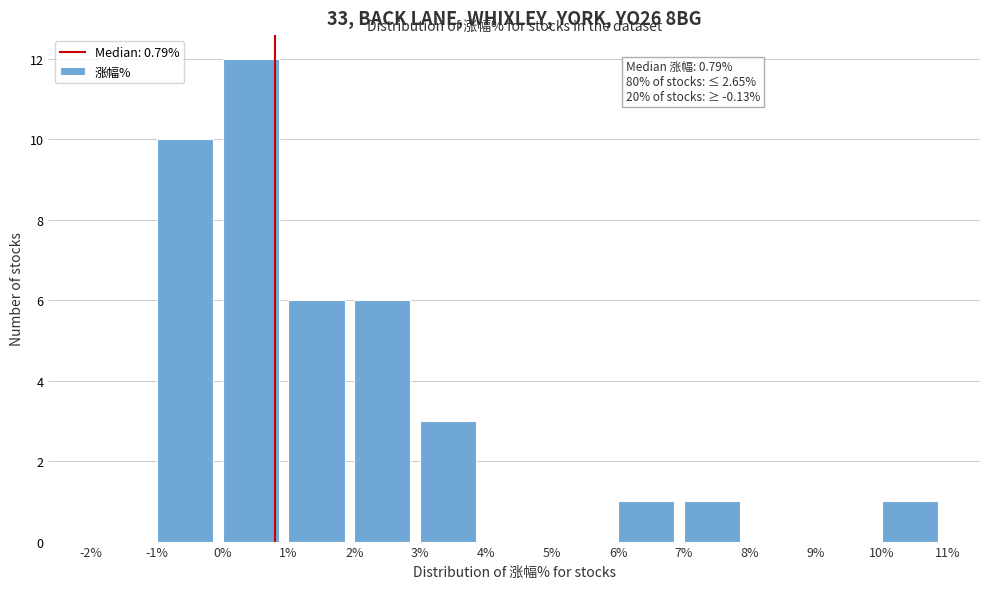

Over which range of the x-axis is the bar tallest?

0% to 1%